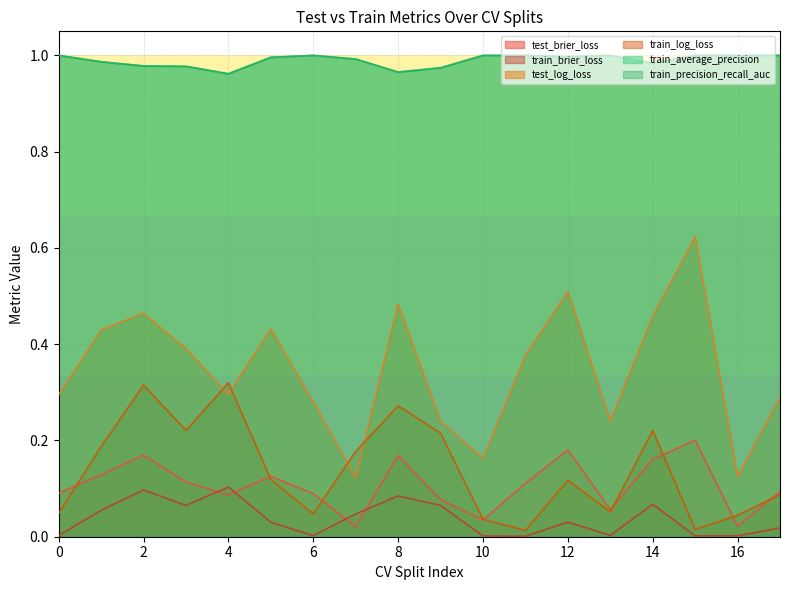

True or false: train_log_loss and train_precision_recall_auc cross at least once.

False